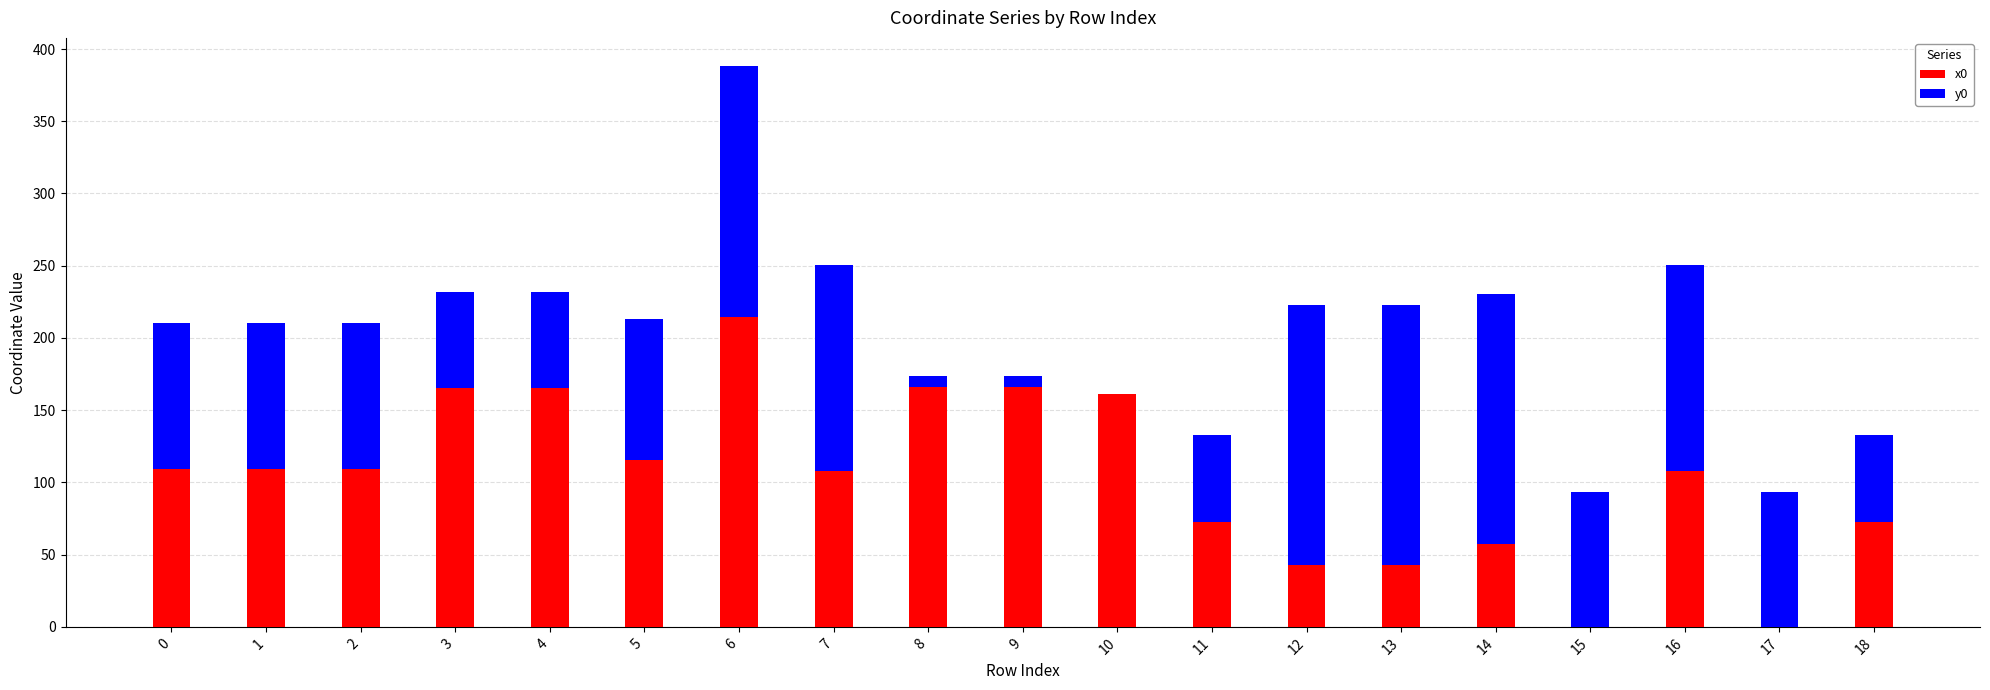

How many categories are shown in the chart?

19